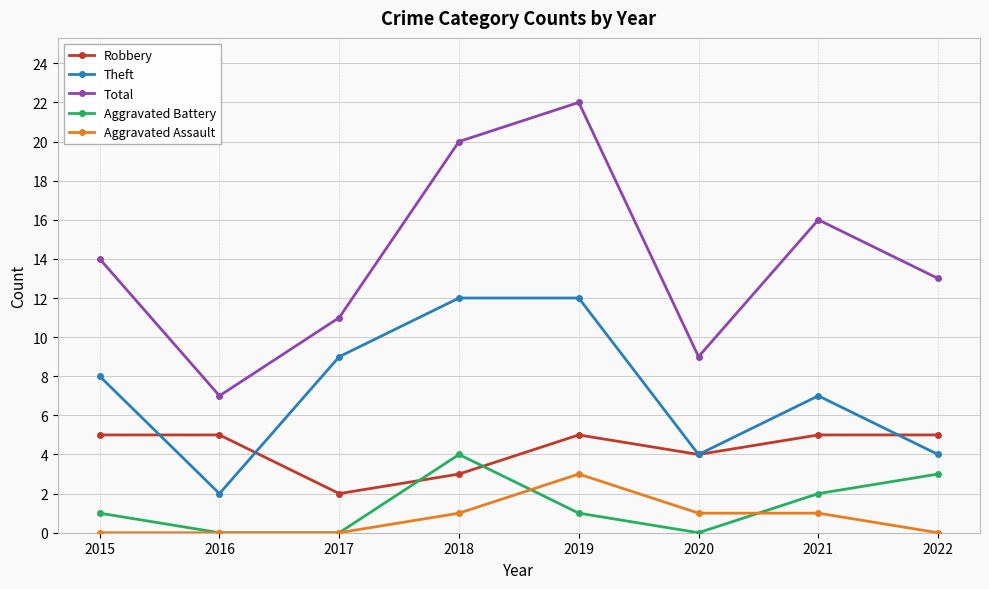

What is the difference between the highest and lowest values at 2020?

9